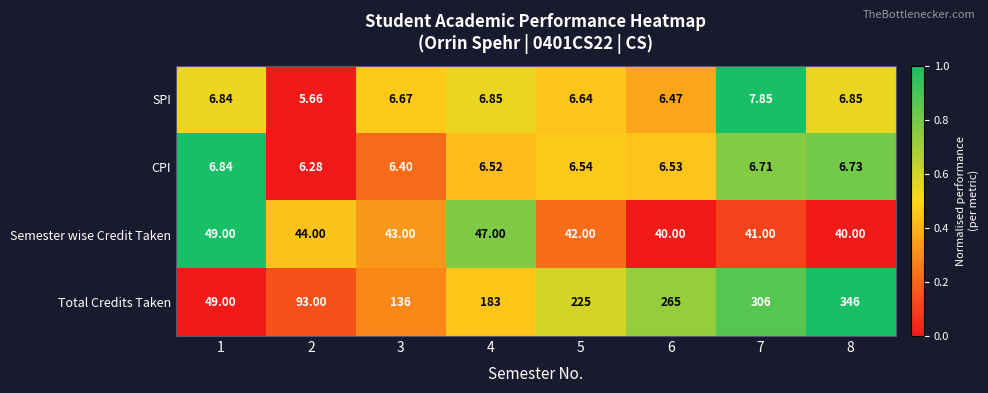

Which series has the largest total across all categories?

Total Credits Taken